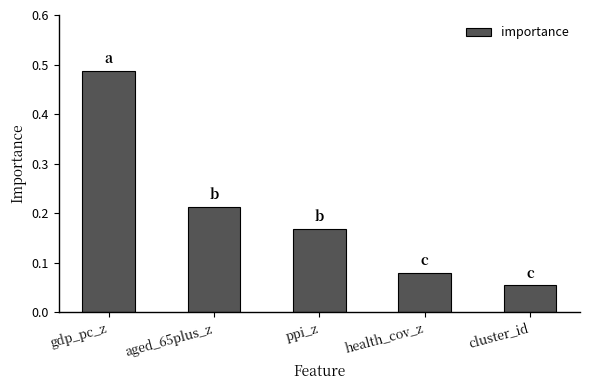

Rank the categories by value from highest to lowest.

gdp_pc_z, aged_65plus_z, ppi_z, health_cov_z, cluster_id